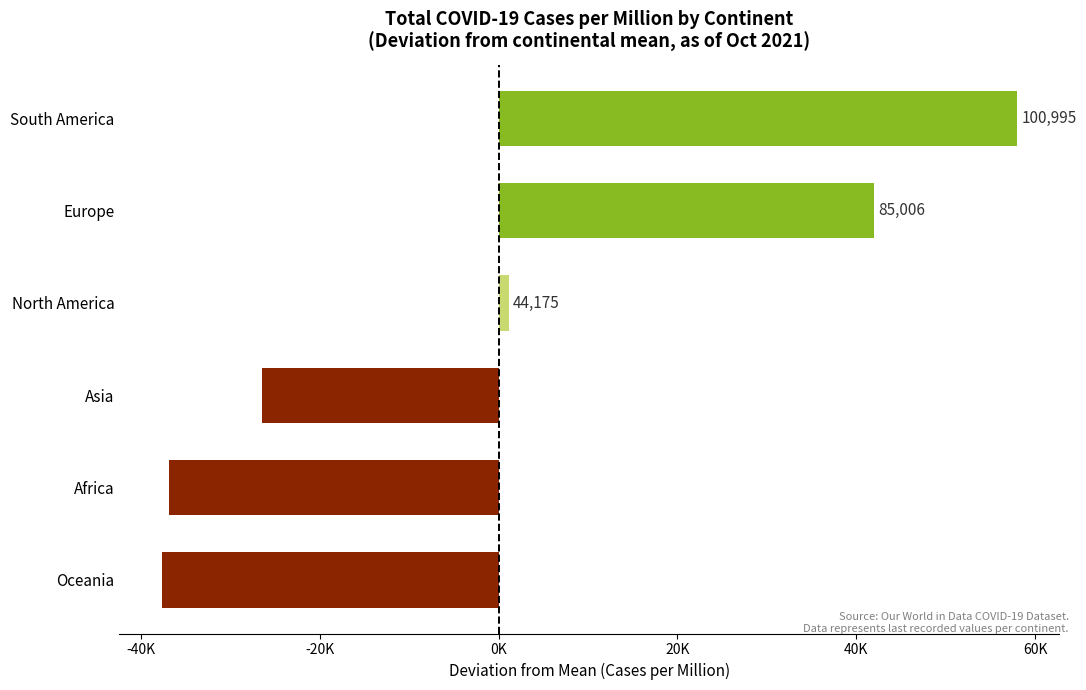

Does the chart contain any negative values?

Yes